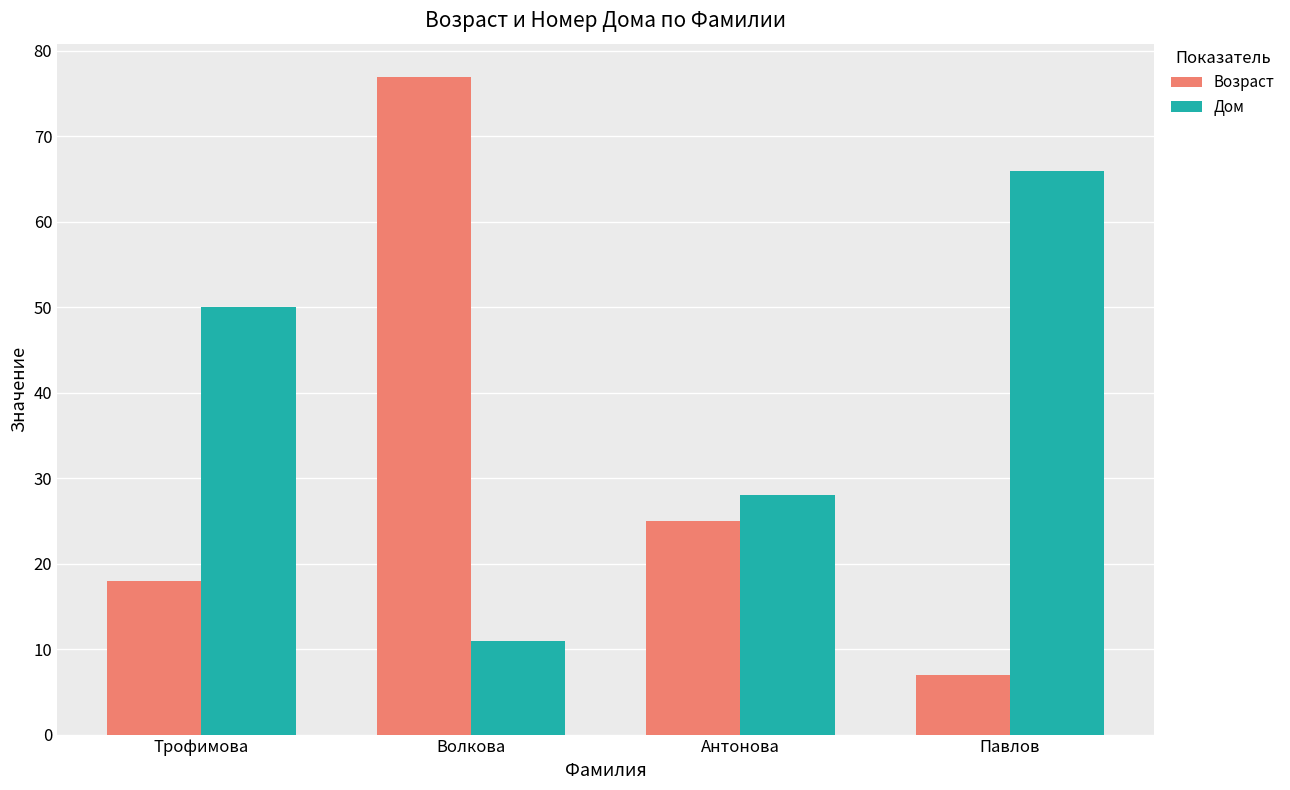

Rank the series by their maximum value, from lowest to highest.

Дом, Возраст